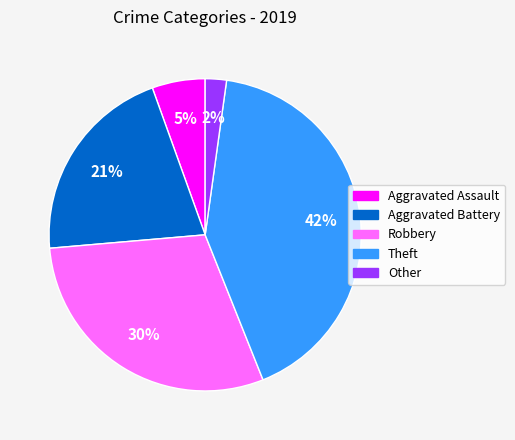

Does any single category account for the majority?

No